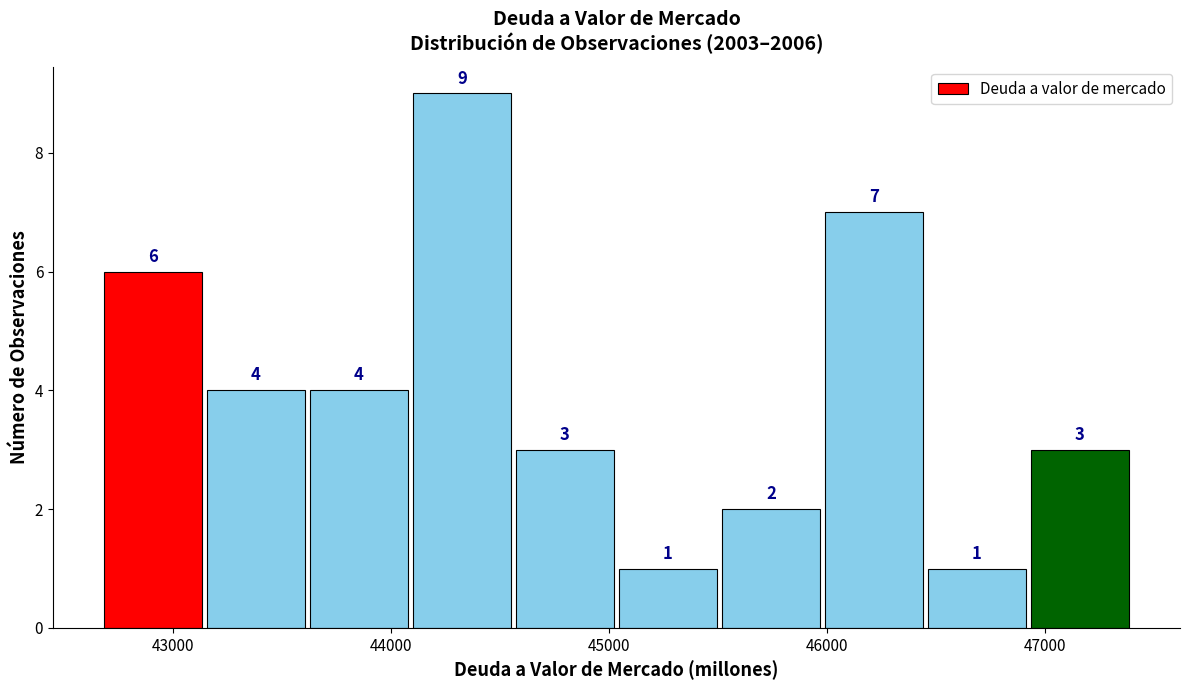

Which range on the x-axis has the tallest bar?

44100 to 44600